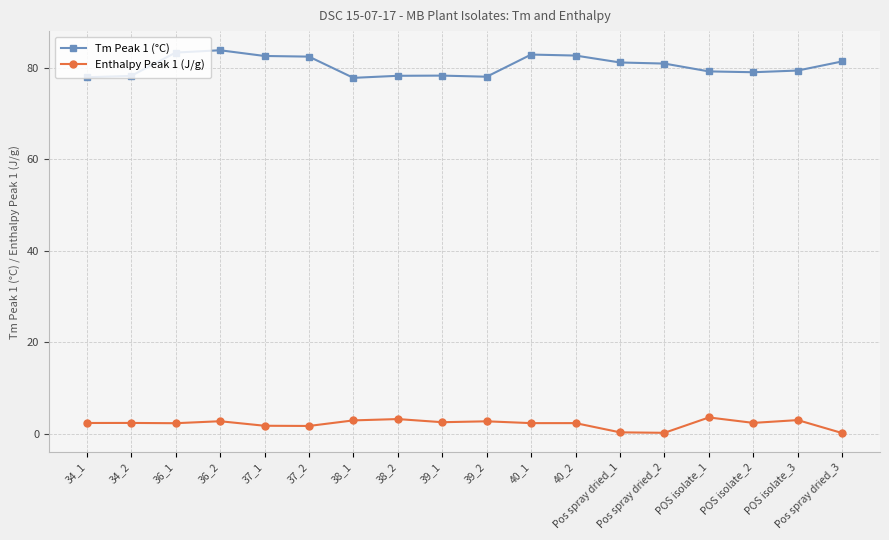

What is the difference between the maximum and minimum values in the Tm Peak 1 (°C) series?

6.0